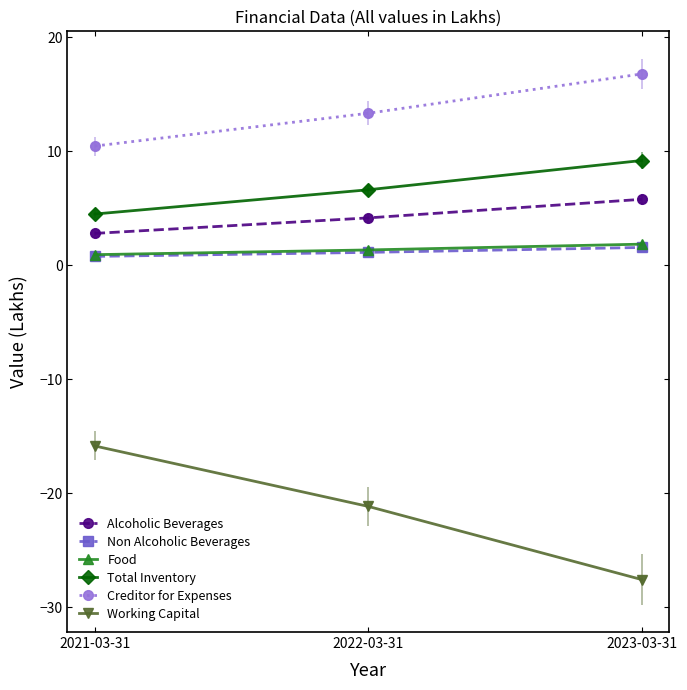

Which series has the largest range (max minus min)?

Working Capital